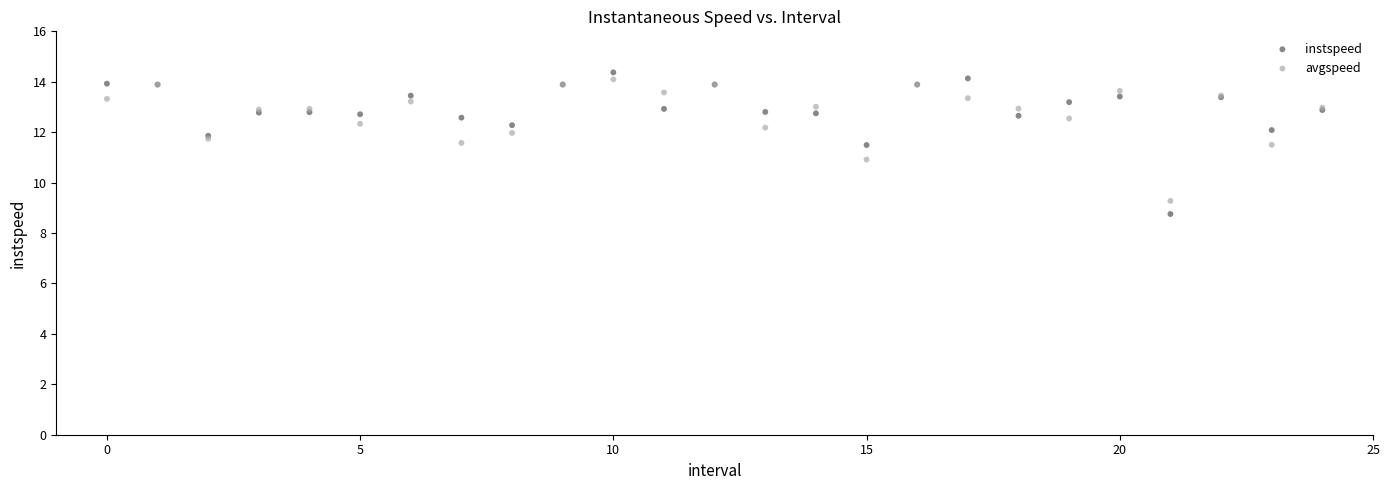

Which series has the largest Y range (max minus min)?

instspeed